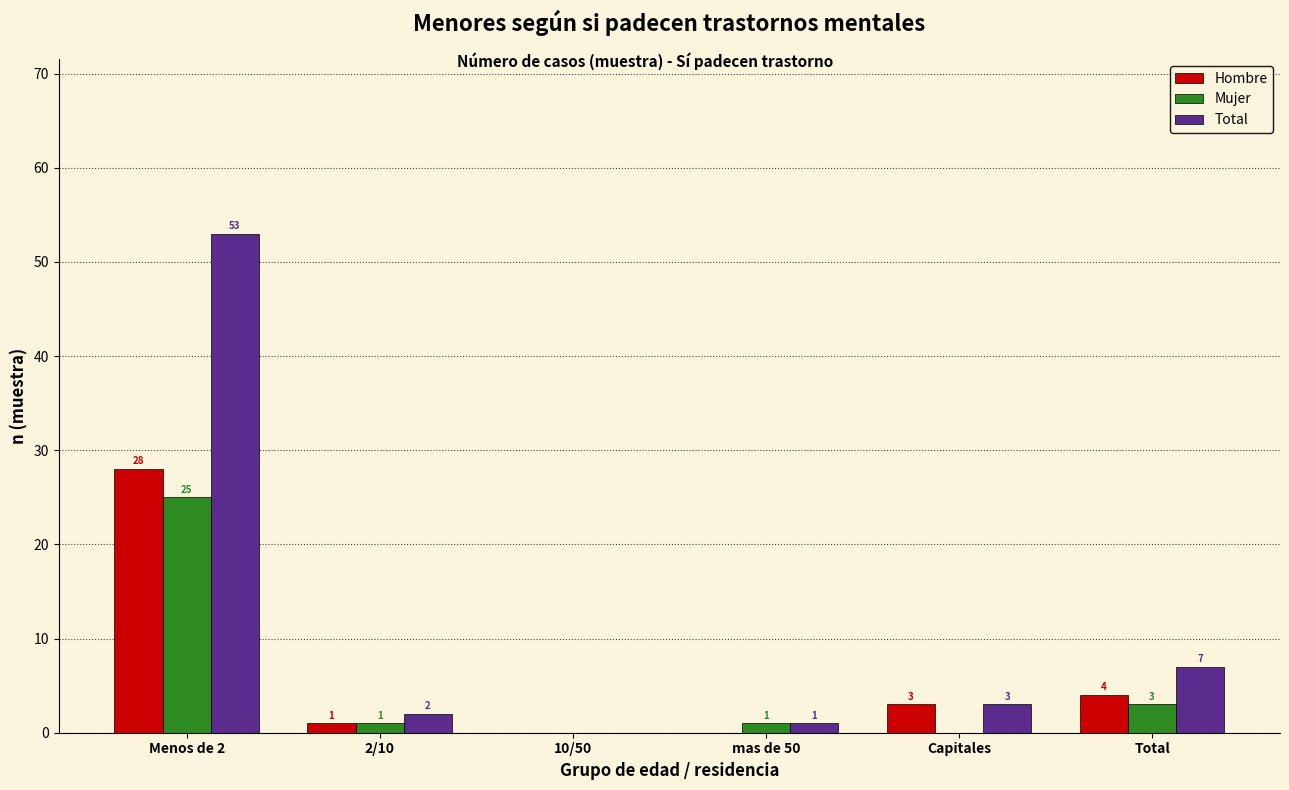

Reading left to right, what are all the values shown in this chart?

Hombre: Menos de 2=28	2/10=1	10/50=0	mas de 50=0	Capitales=3	Total=4
Mujer: Menos de 2=25	2/10=1	10/50=0	mas de 50=1	Capitales=0	Total=3
Total: Menos de 2=53	2/10=2	10/50=0	mas de 50=1	Capitales=3	Total=7